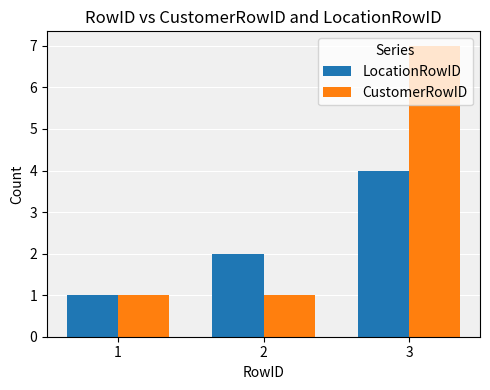

The LocationRowID series shows 4 at 3. True or false?

True